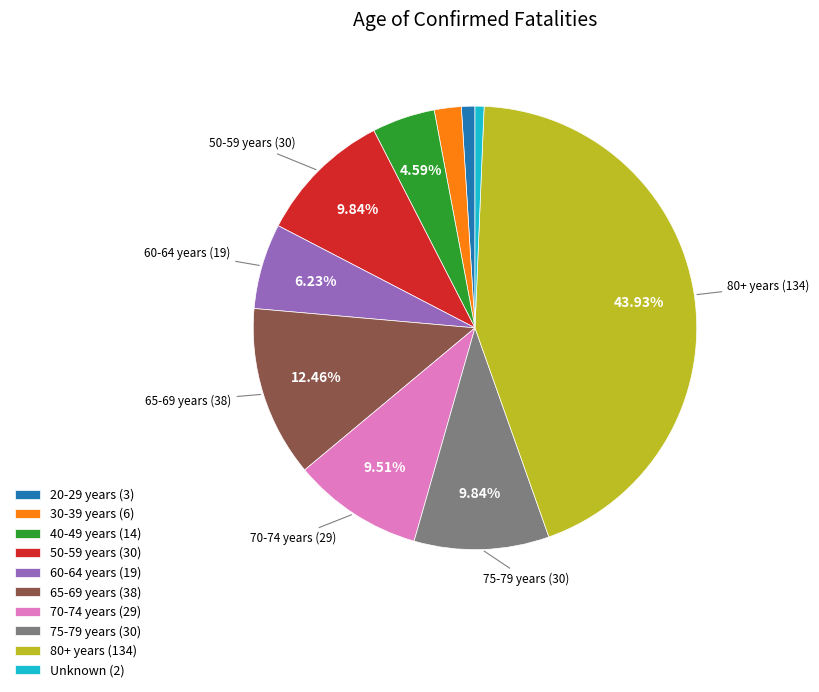

Which slice is the largest?

80+ years